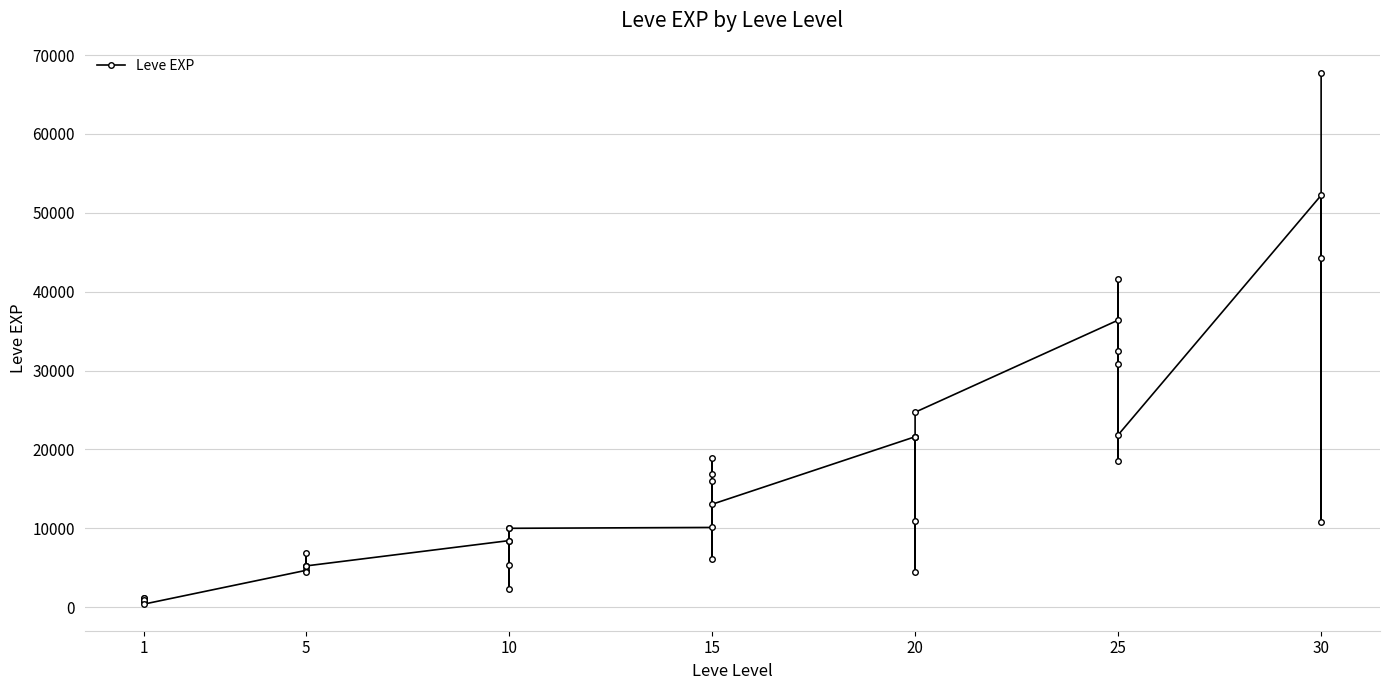

The chart shows a value of 303 at 1. True or false?

False